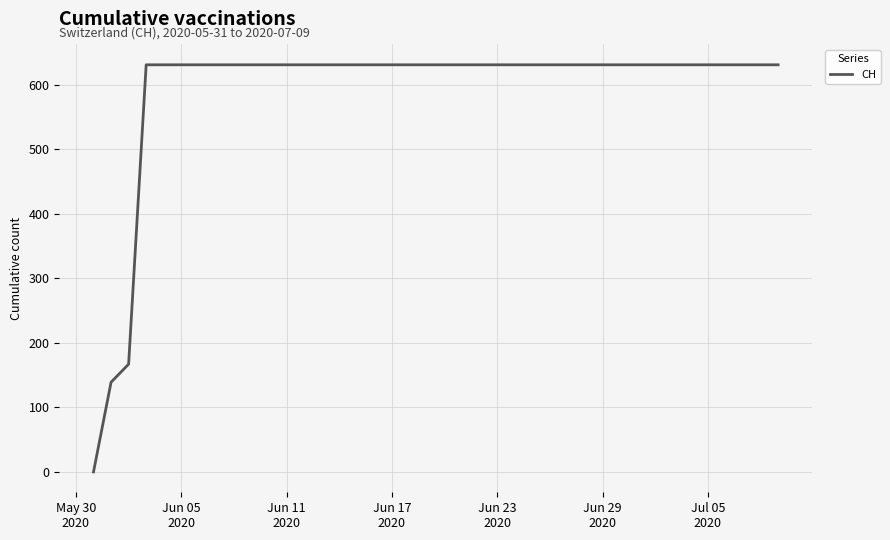

Does the chart have visible grid lines?

Yes